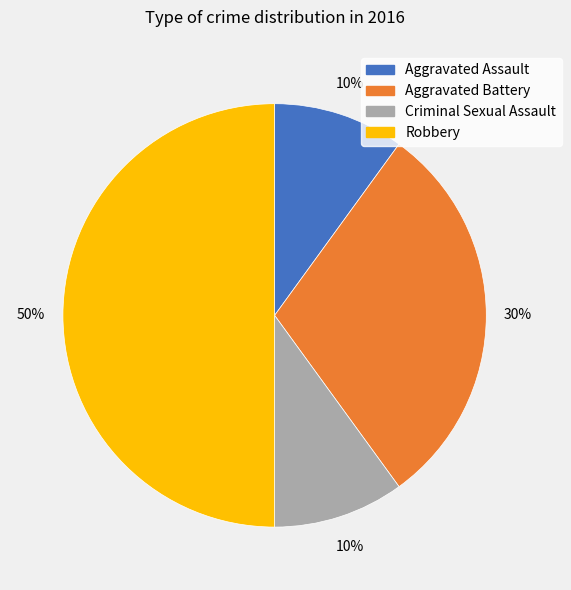

Which category has the biggest portion of the pie?

Robbery